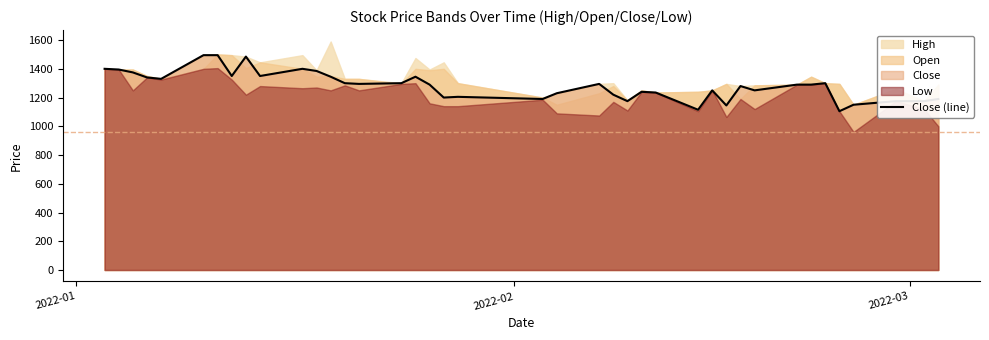

What is the minimum value for Close (line)?

1105